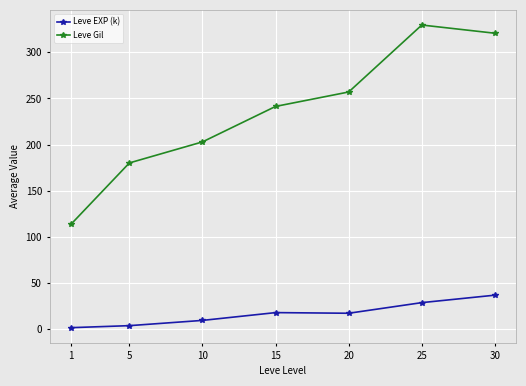

What is the greatest value displayed?

329.7